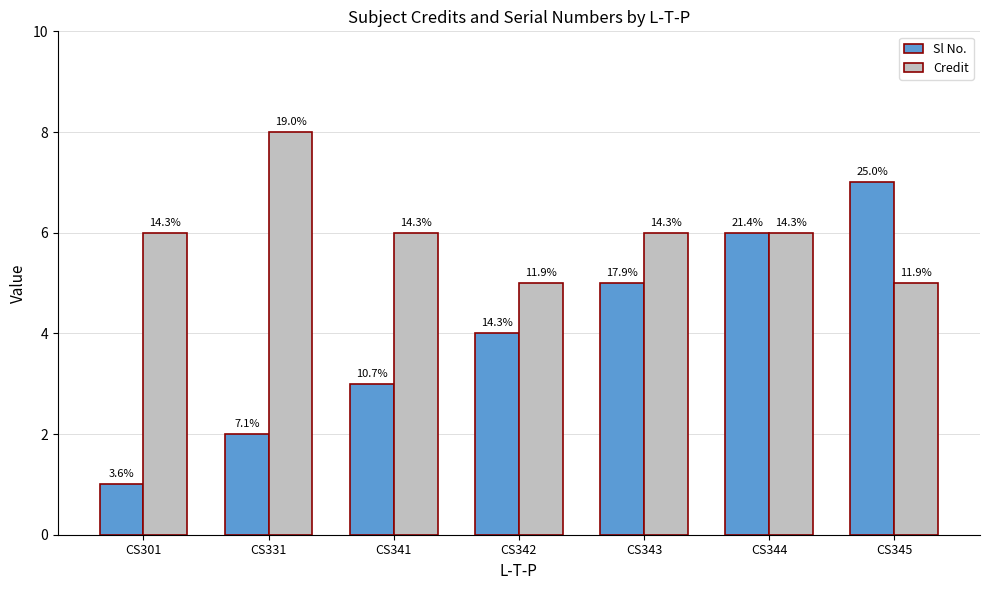

How many bars are there in each group?

2